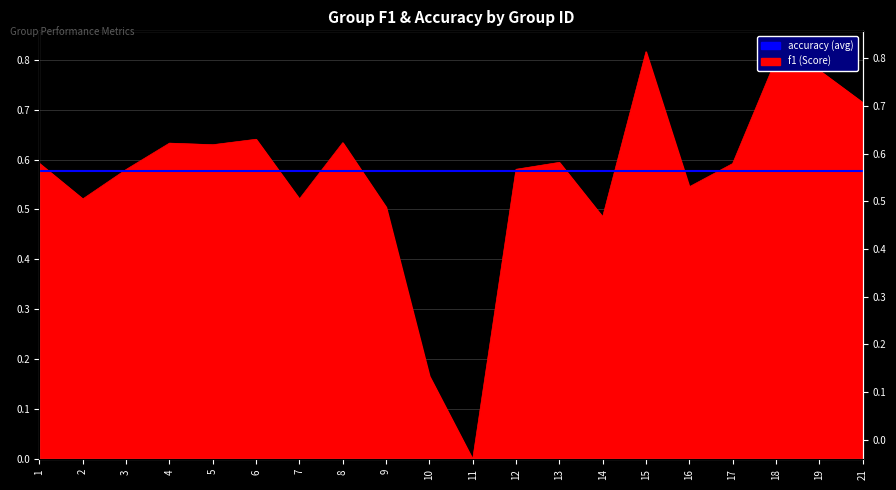

What is the sum of the values at 19 and 9?

1.3